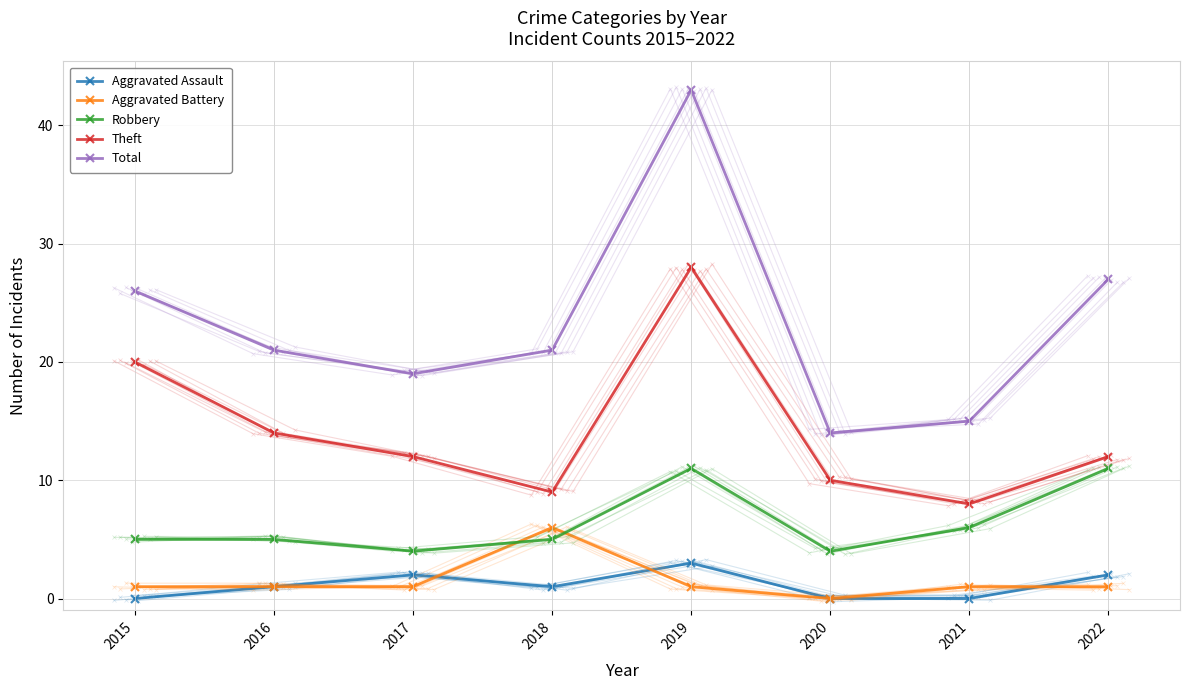

Between 2021 and 2019, which is larger?

2019